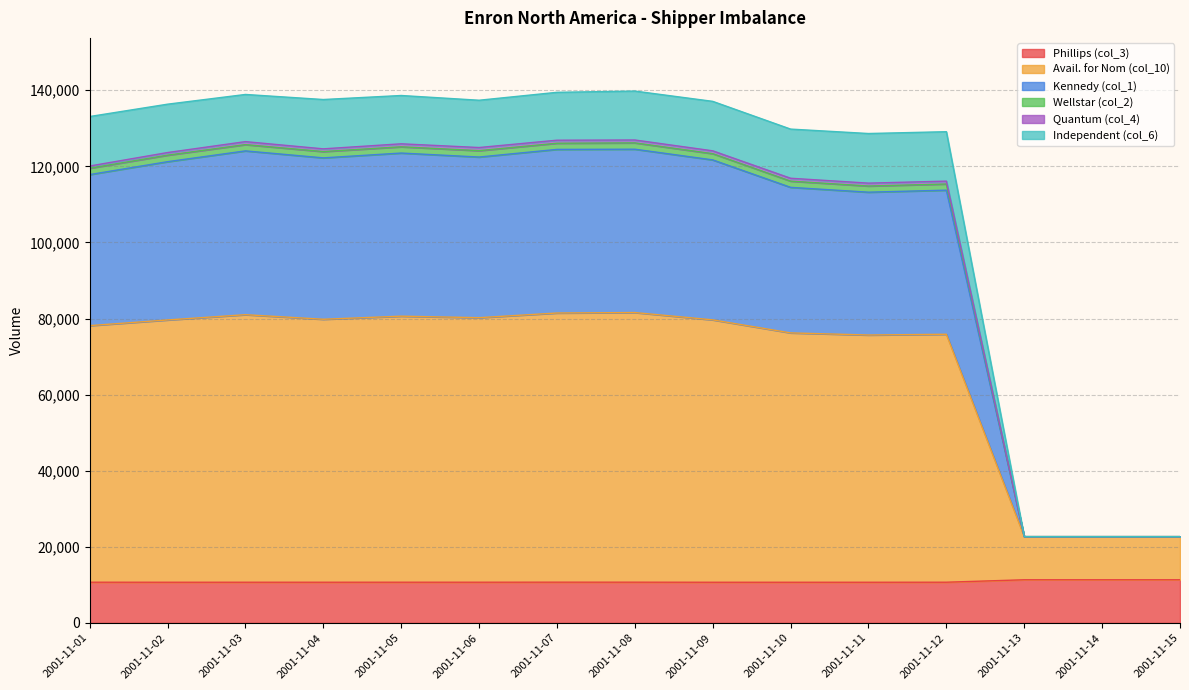

True or false: Kennedy (col_1) has a value of 61798.1 at 2001-11-05.

False